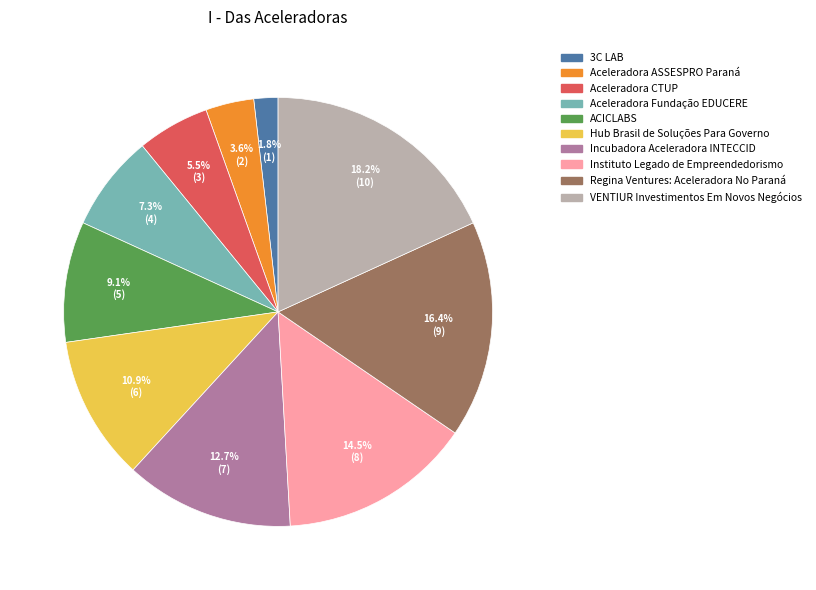

What is the smallest slice in the pie chart?

3C LAB